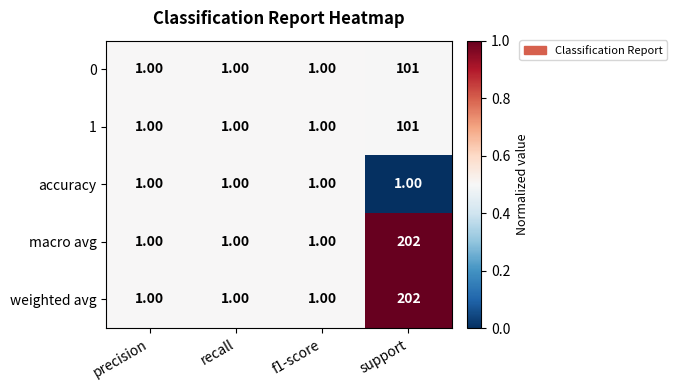

Which category has the highest value across all series?

support